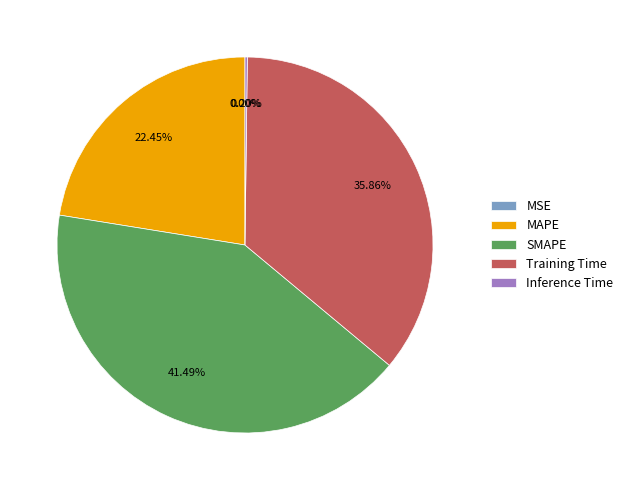

Combined, do SMAPE and MAPE account for over 50%?

Yes